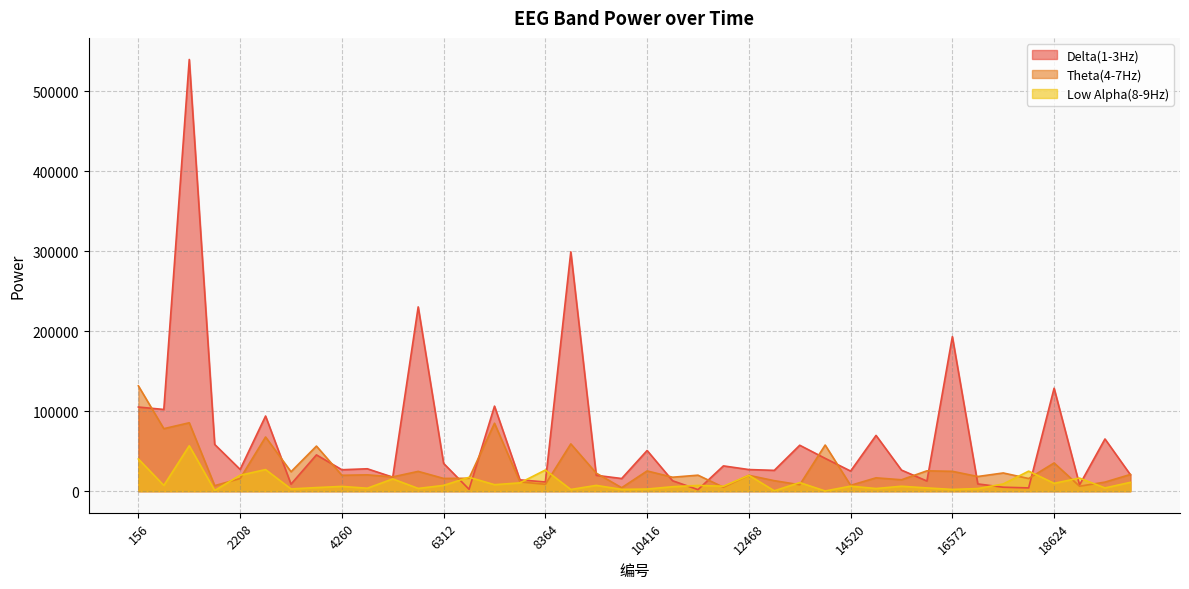

After their last crossing, which series has the higher values: Low Alpha(8-9Hz) or Theta(4-7Hz)?

Theta(4-7Hz)